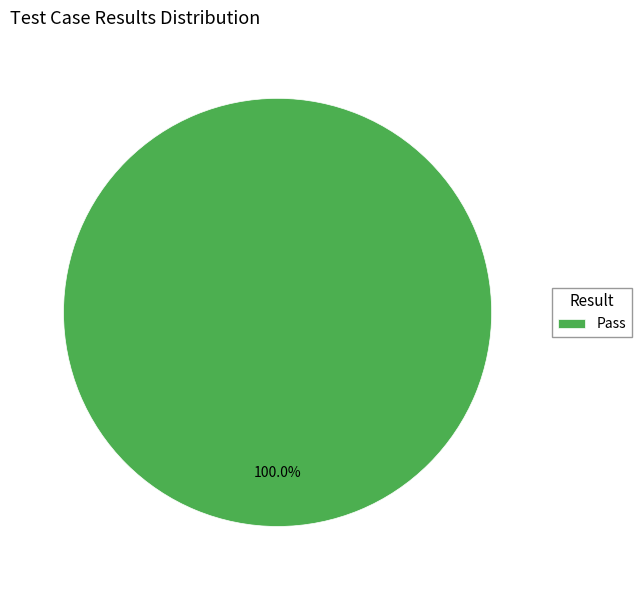

How many slices are in this pie chart?

1